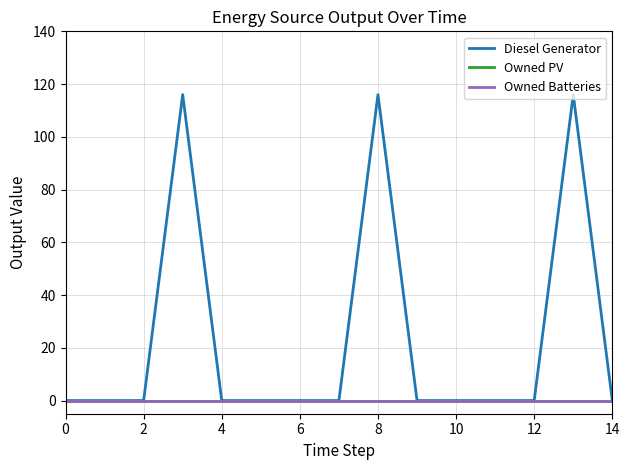

True or false: Owned Batteries and Owned PV cross at least once.

False